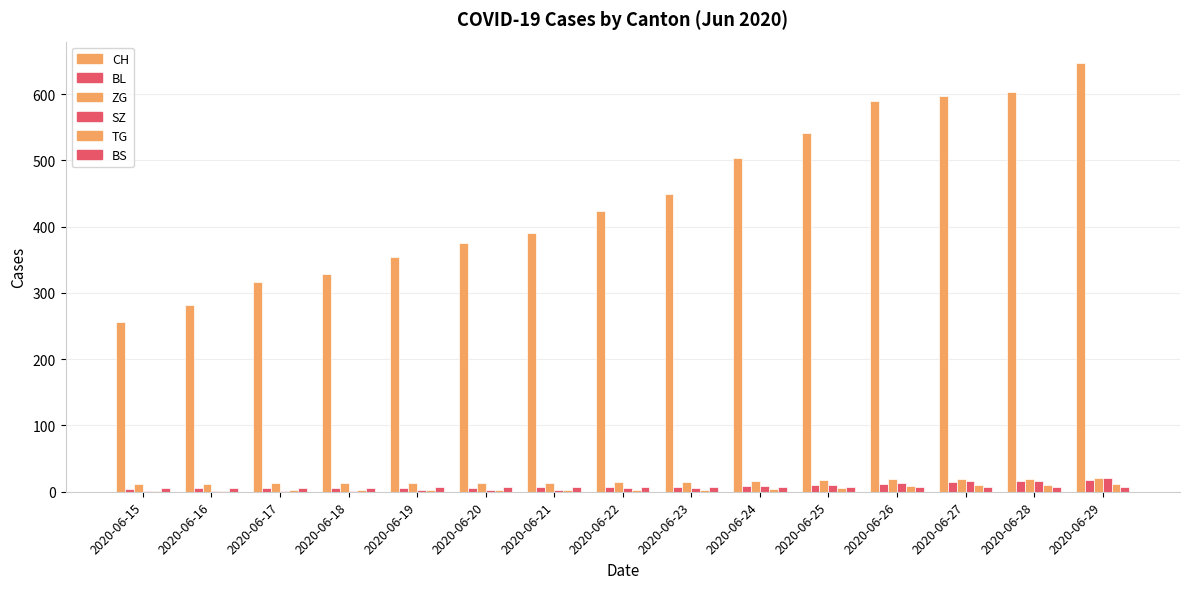

What is the difference between the highest and lowest values at 2020-06-25?

535